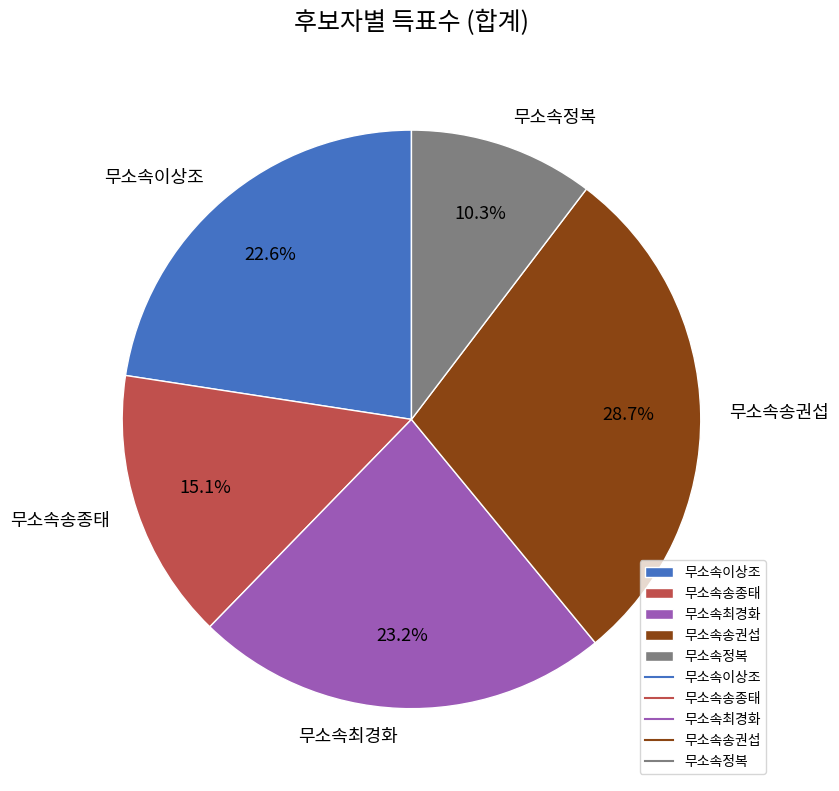

How many slices are in this pie chart?

5